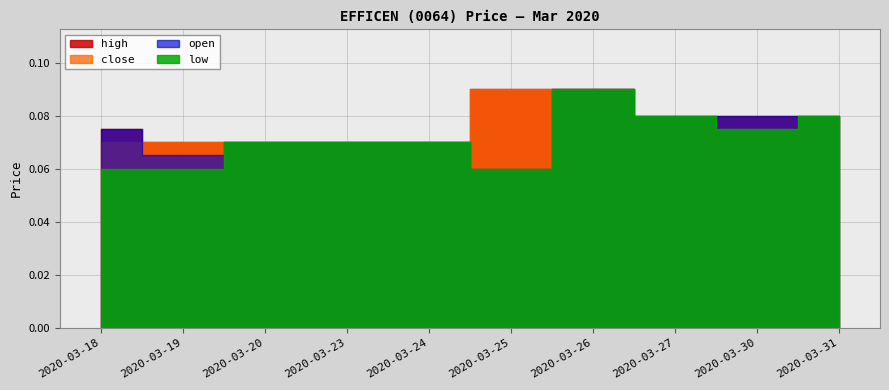

Reading left to right, list all the values displayed in this chart.

close: 2020-03-18=0.1	2020-03-19=0.1	2020-03-20=0.1	2020-03-23=0.1	2020-03-24=0.1	2020-03-25=0.1	2020-03-26=0.1	2020-03-27=0.1	2020-03-30=0.1	2020-03-31=0.1
open: 2020-03-18=0.1	2020-03-19=0.1	2020-03-20=0.1	2020-03-23=0.1	2020-03-24=0.1	2020-03-25=0.1	2020-03-26=0.1	2020-03-27=0.1	2020-03-30=0.1	2020-03-31=0.1
high: 2020-03-18=0.1	2020-03-19=0.1	2020-03-20=0.1	2020-03-23=0.1	2020-03-24=0.1	2020-03-25=0.1	2020-03-26=0.1	2020-03-27=0.1	2020-03-30=0.1	2020-03-31=0.1
low: 2020-03-18=0.1	2020-03-19=0.1	2020-03-20=0.1	2020-03-23=0.1	2020-03-24=0.1	2020-03-25=0.1	2020-03-26=0.1	2020-03-27=0.1	2020-03-30=0.1	2020-03-31=0.1